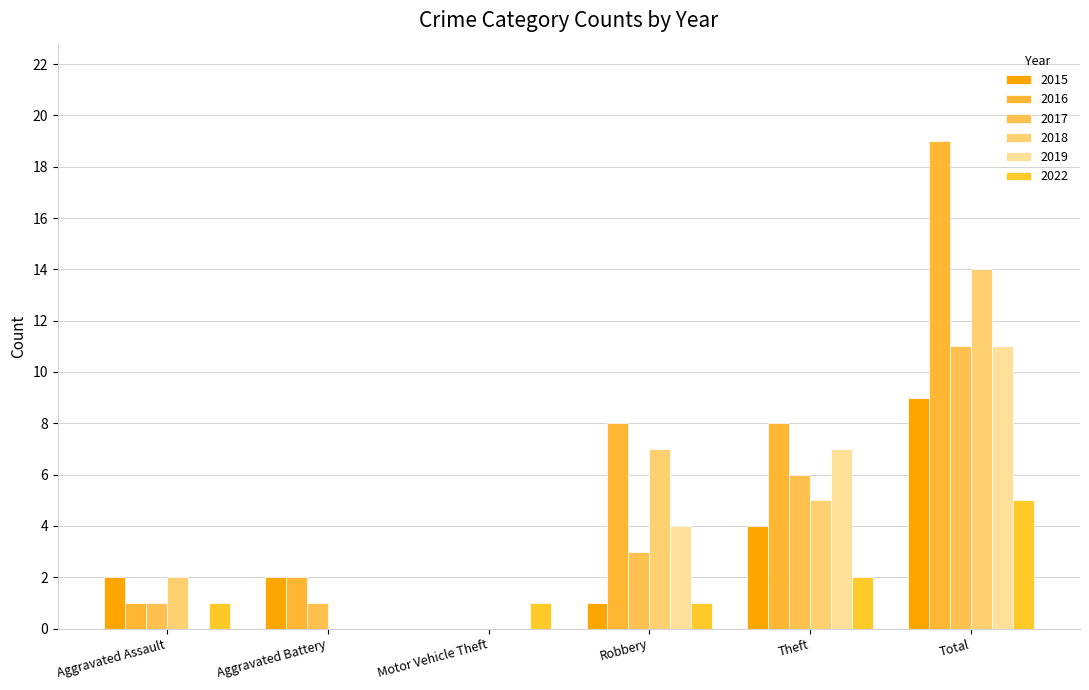

What is the difference between the 2015 values at Theft and Aggravated Battery?

2